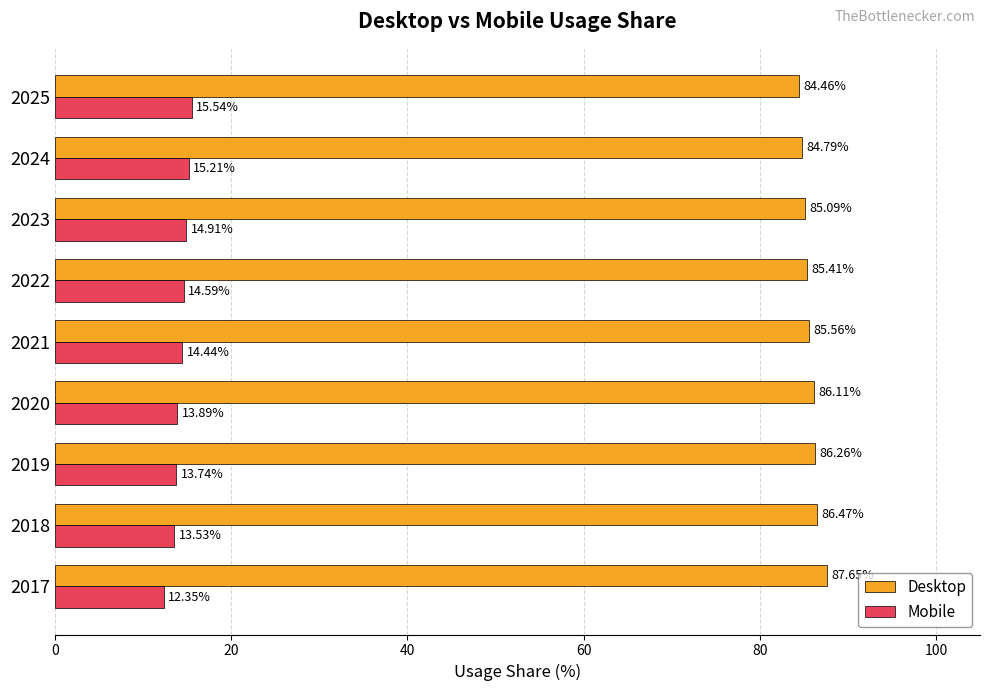

What is the smallest value displayed?

12.3